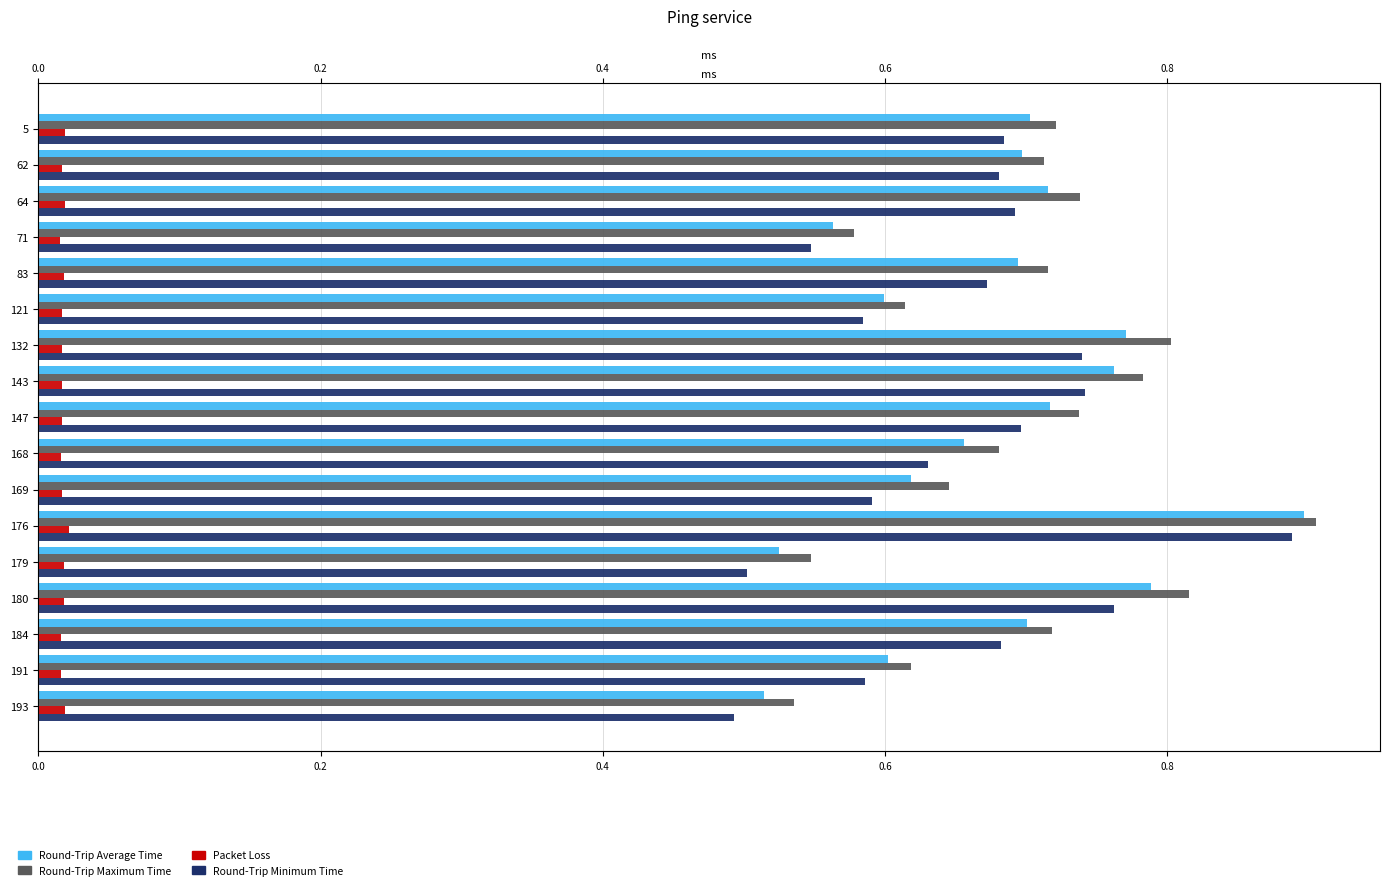

Rank the series by their maximum value, from highest to lowest.

Round-Trip Maximum Time, Round-Trip Average Time, Round-Trip Minimum Time, Packet Loss